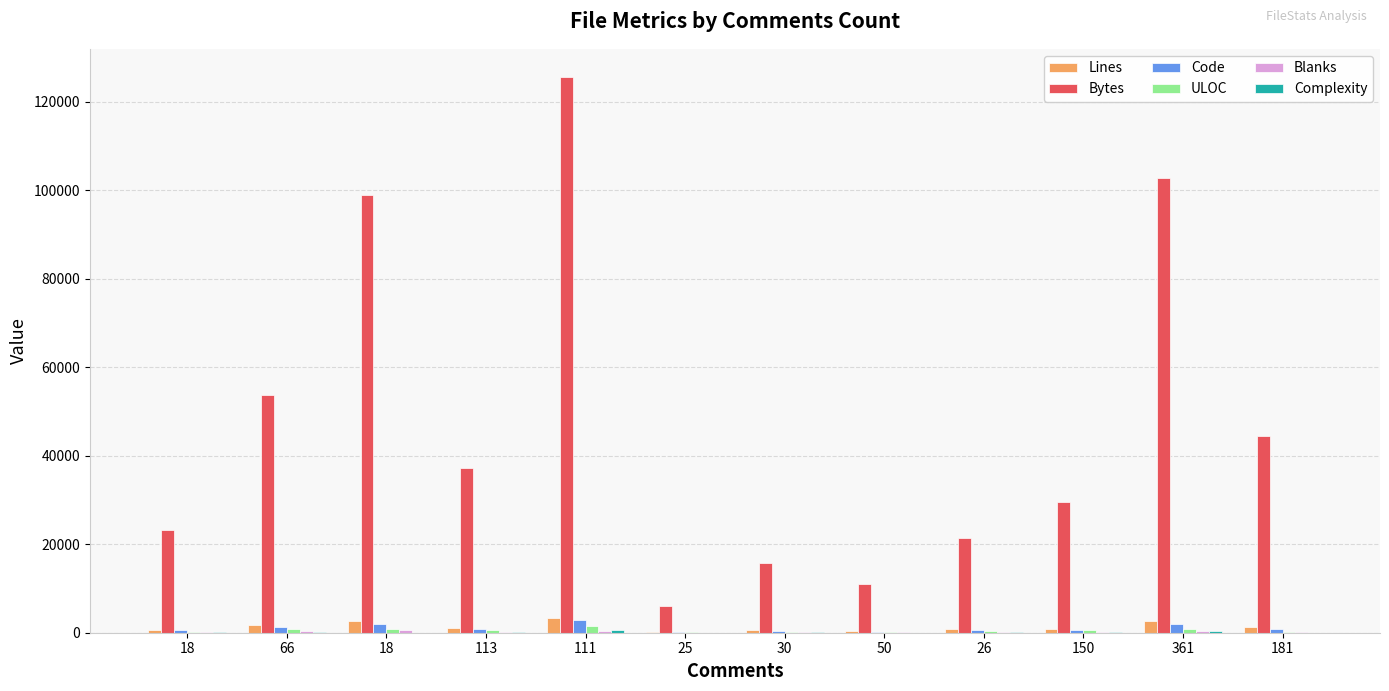

What is the value of the ULOC bar at the 12th from the left?

242